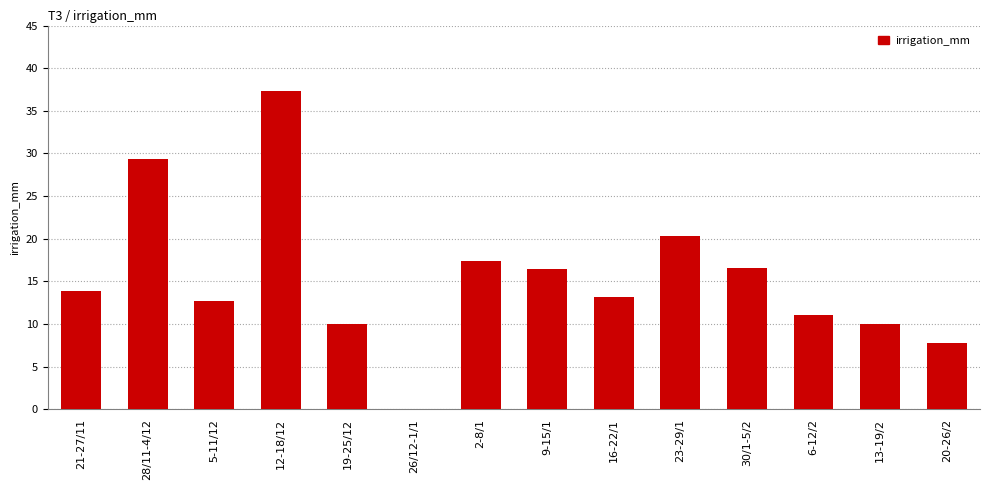

Where does the data first go above 13?

21-27/11